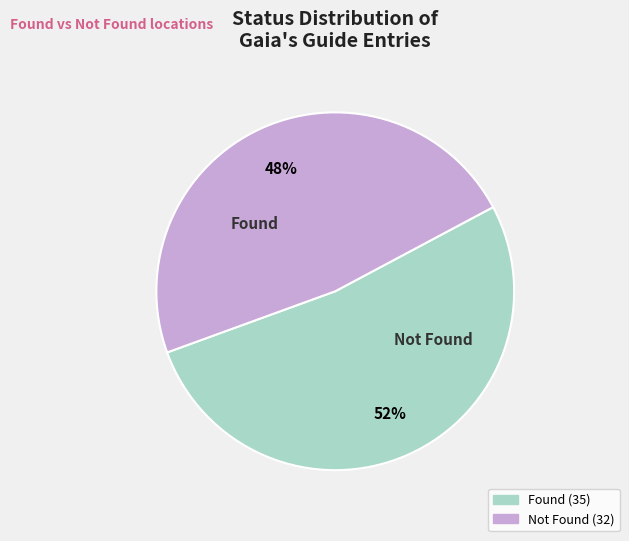

What is the smallest slice in the pie chart?

Not Found